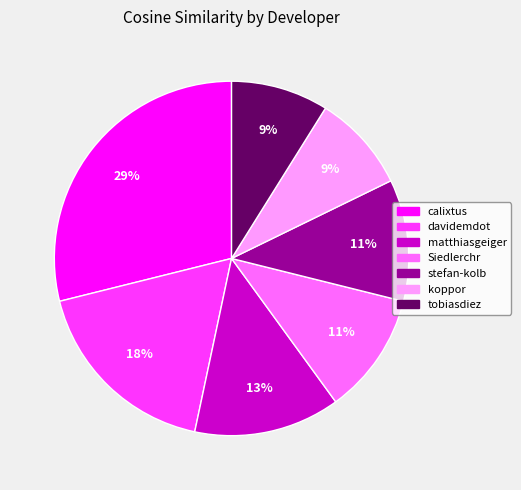

Is the sum of Siedlerchr and matthiasgeiger greater than half?

No